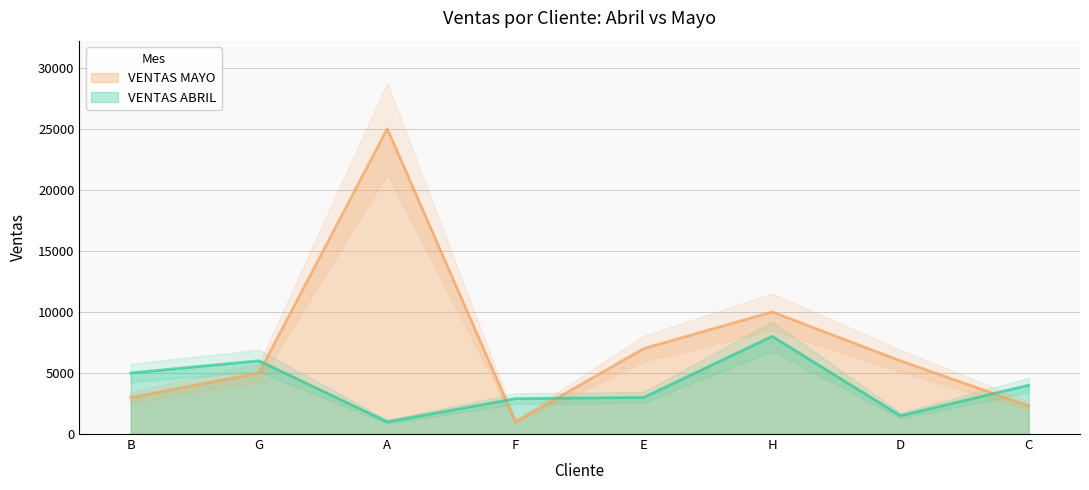

What is the total value across all series at C?

6300